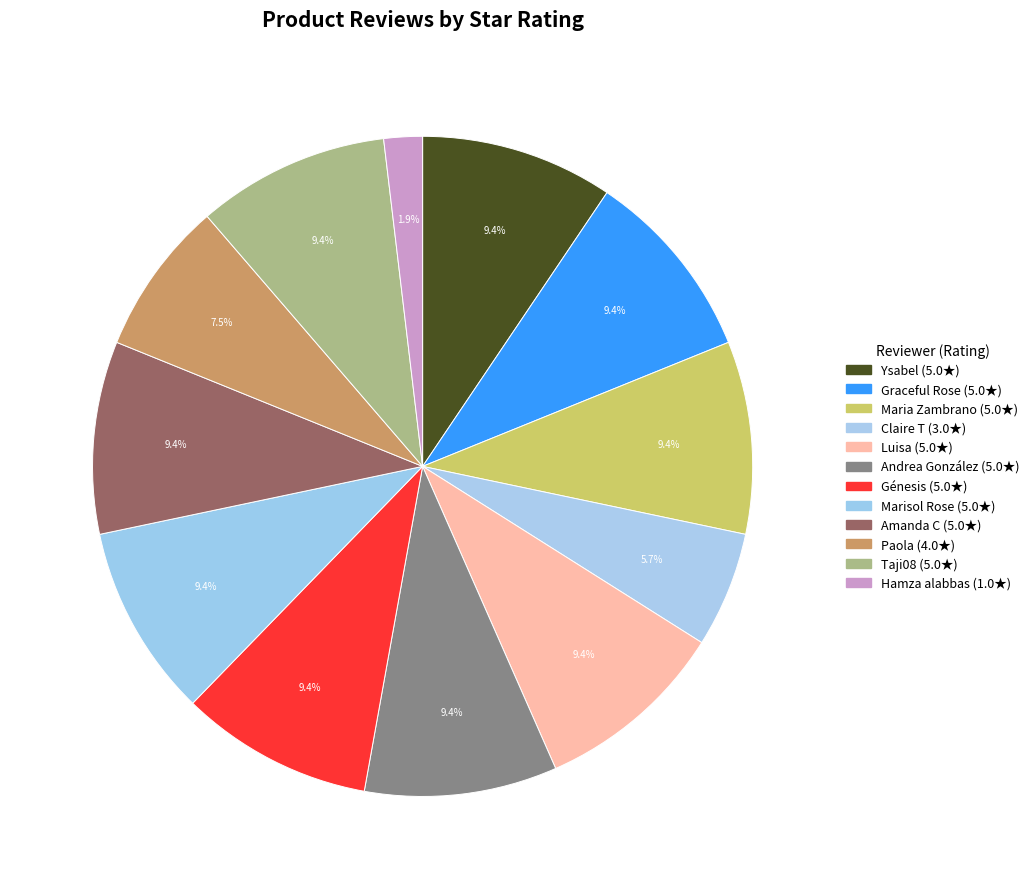

Does Luisa account for over 50% of the chart?

No